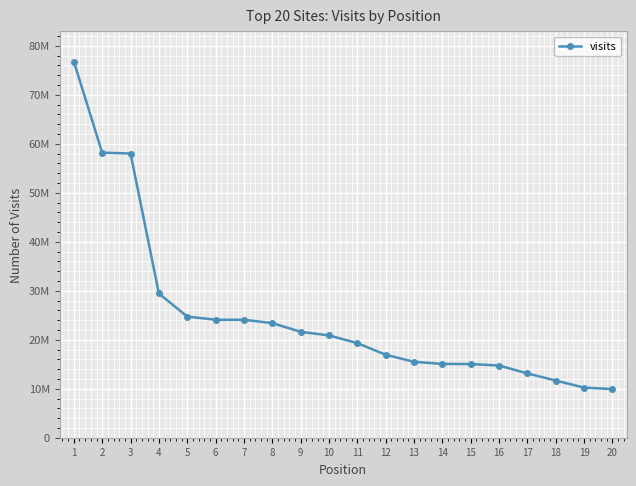

List the labels in order of value, largest first.

1, 2, 3, 4, 5, 6, 7, 8, 9, 10, 11, 12, 13, 14, 15, 16, 17, 18, 19, 20